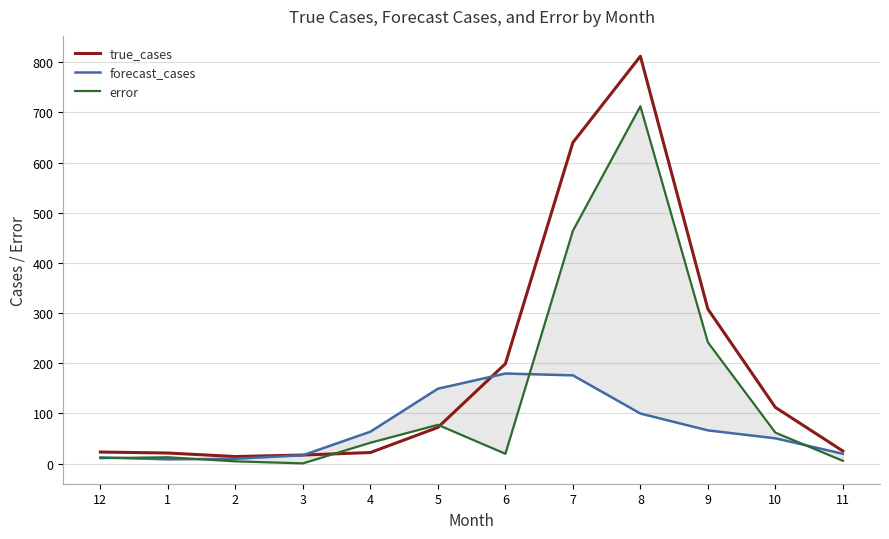

In error, how many points are lower than both neighbors (excluding endpoints)?

2